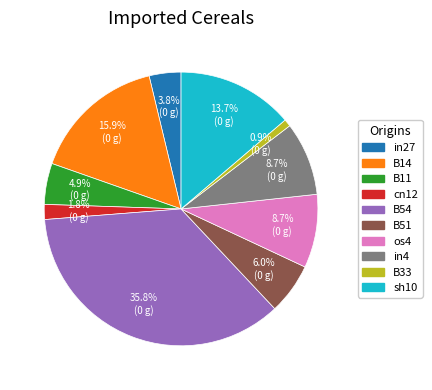

How many segments does this pie chart have?

10